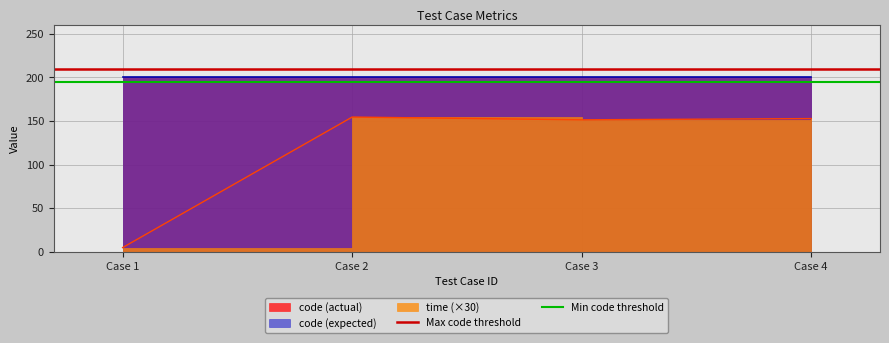

Which has a higher value, Case 2 or Case 1?

Case 2